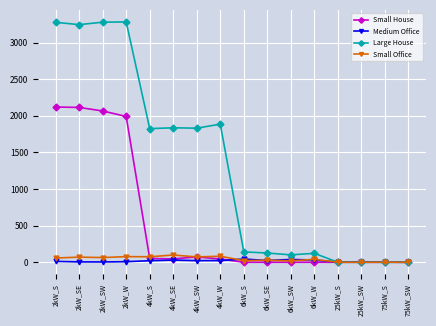

What is the approximate value of Small Office at 6kW_S?

22